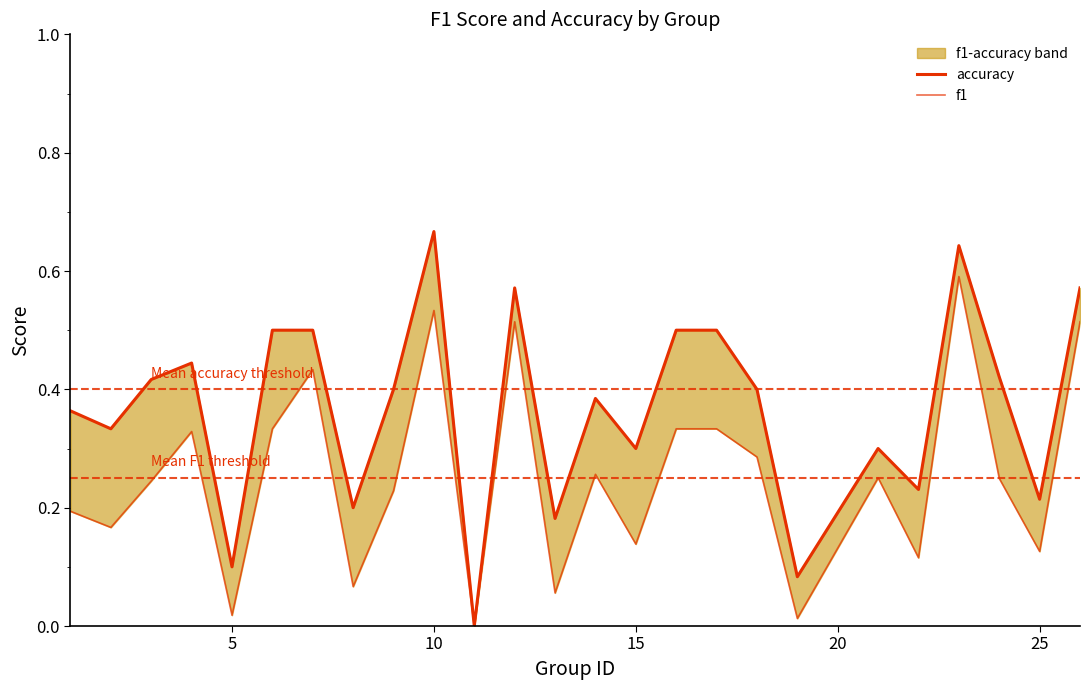

The f1 series shows 0.5 at 15. True or false?

False